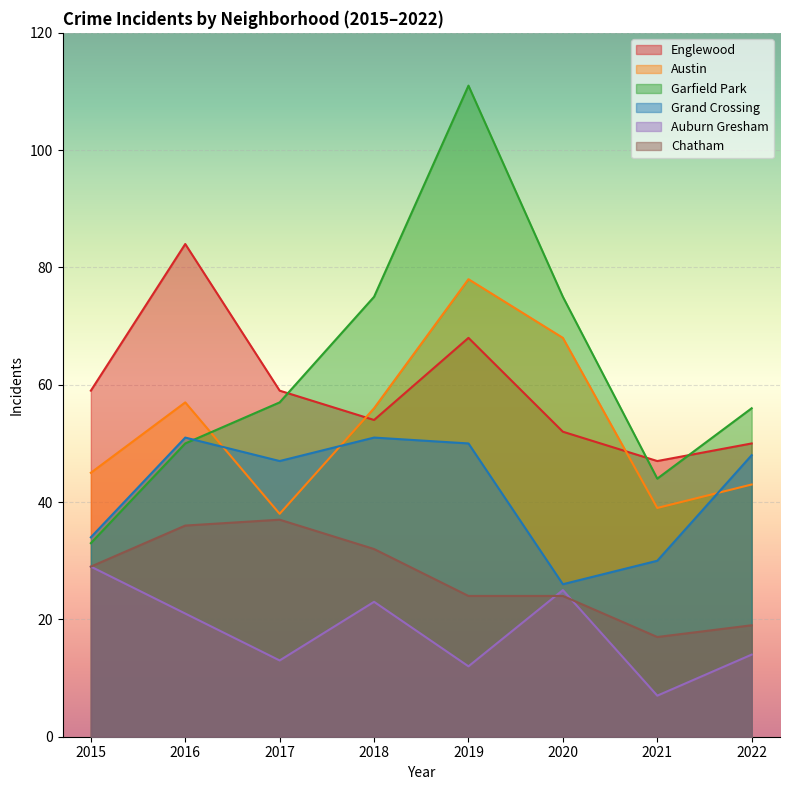

What is the maximum value shown in the chart?

111